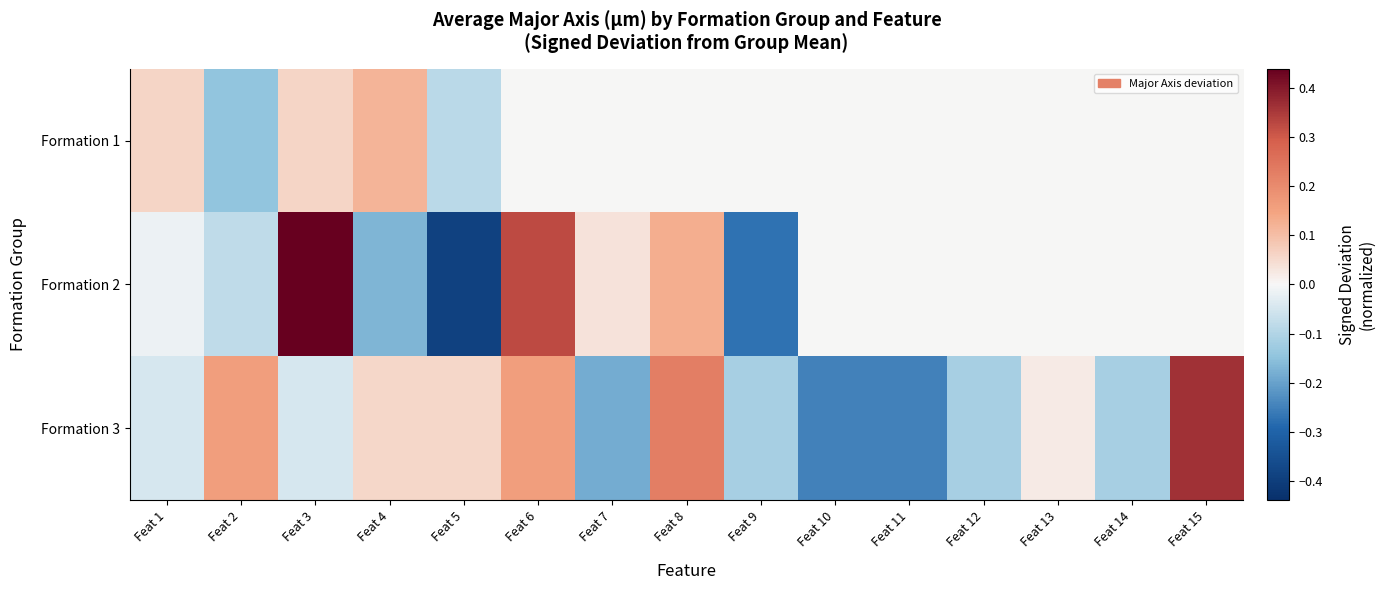

Count the number of categories in the chart.

15